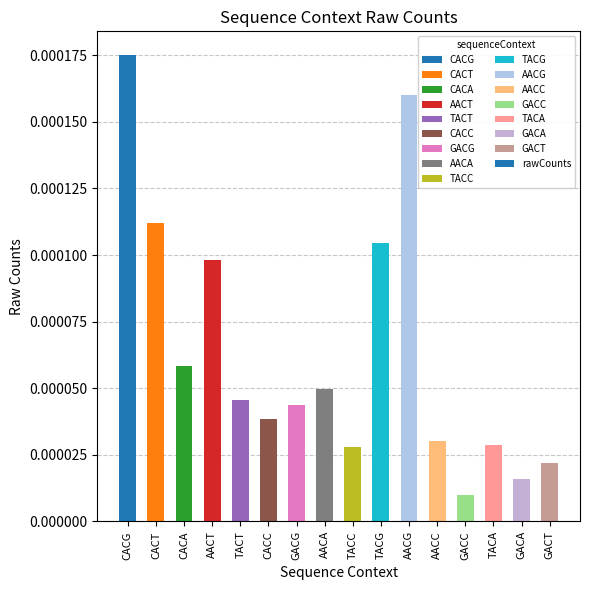

What is the label of the 12th bar from the left?

AACC